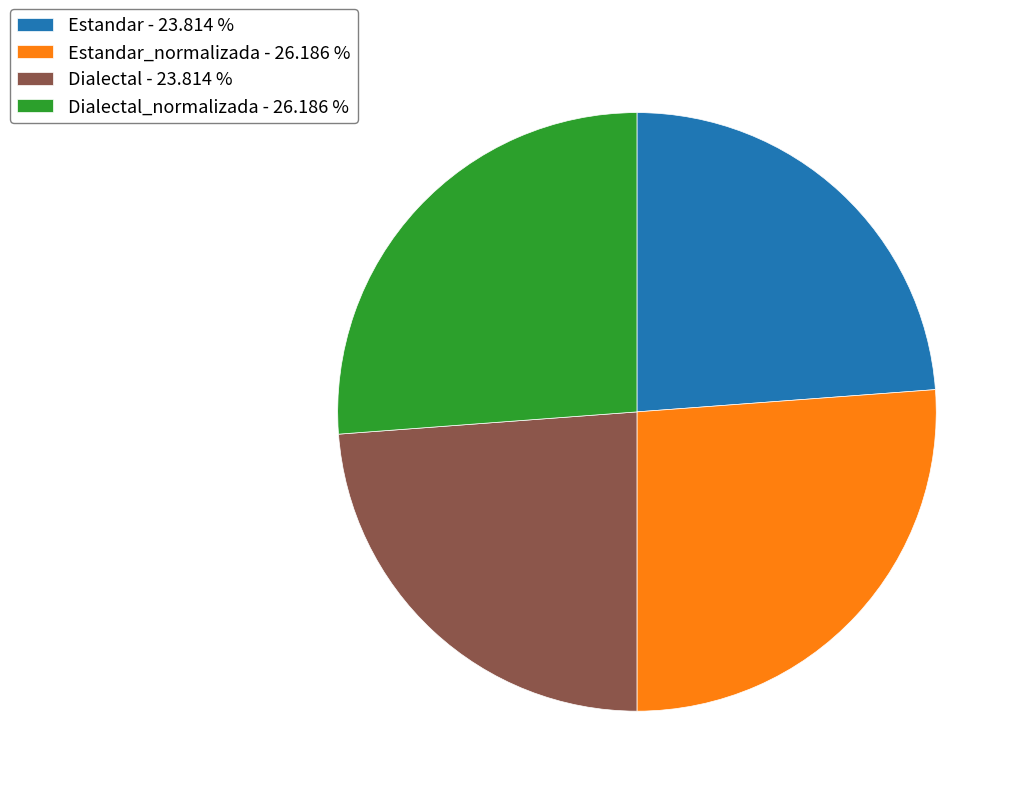

Count the number of slices in the pie.

4